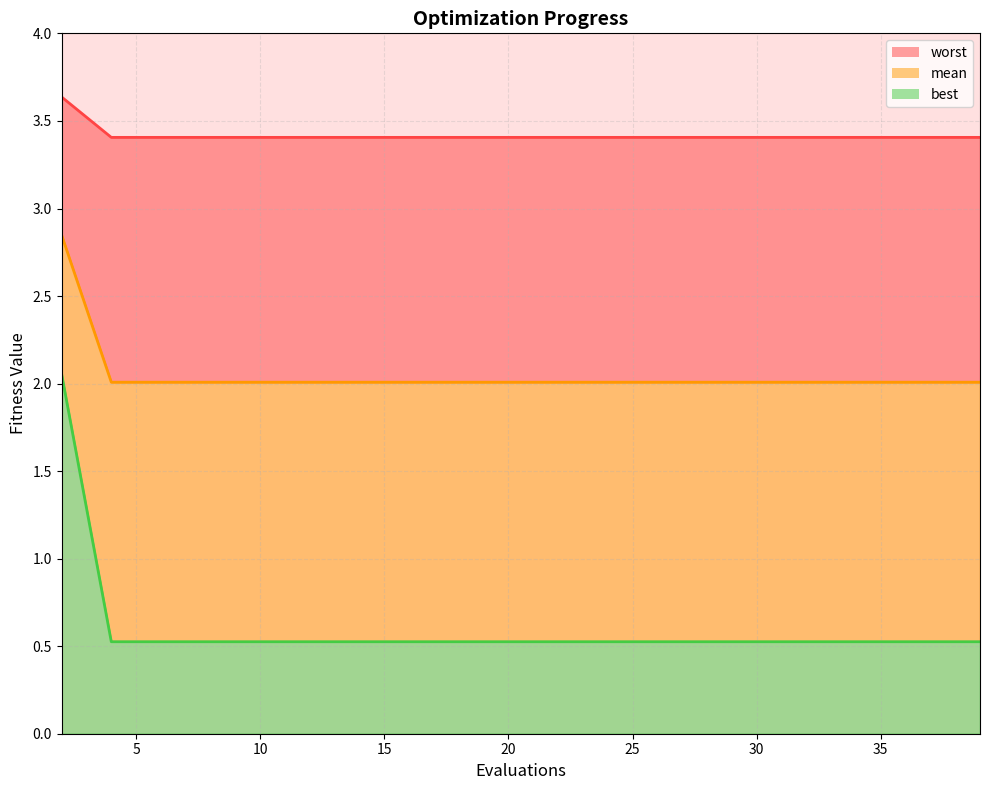

Which category has the highest value across all series?

2